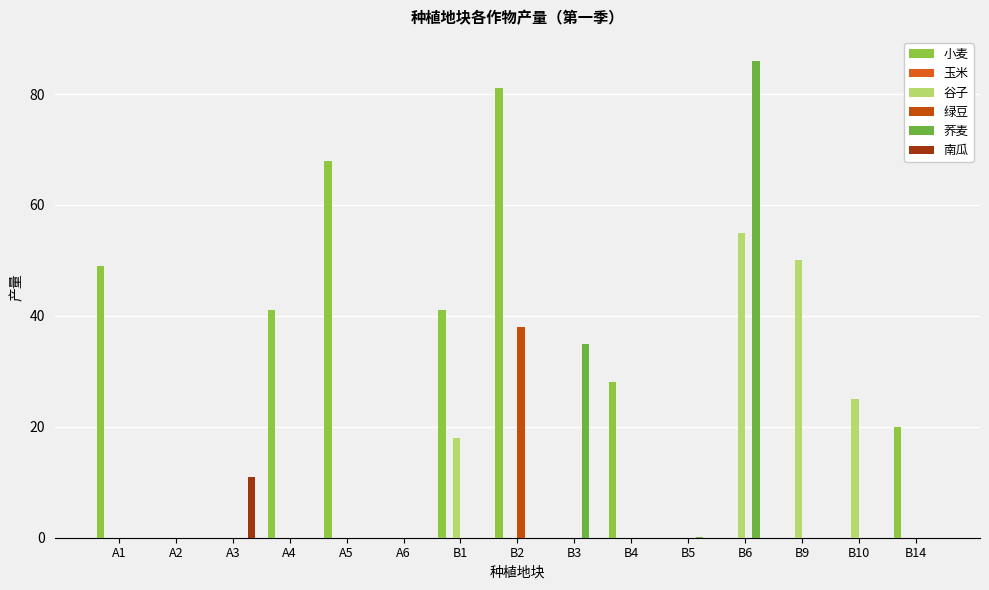

What is the difference between the maximum and minimum values in the 荞麦 series?

86.0